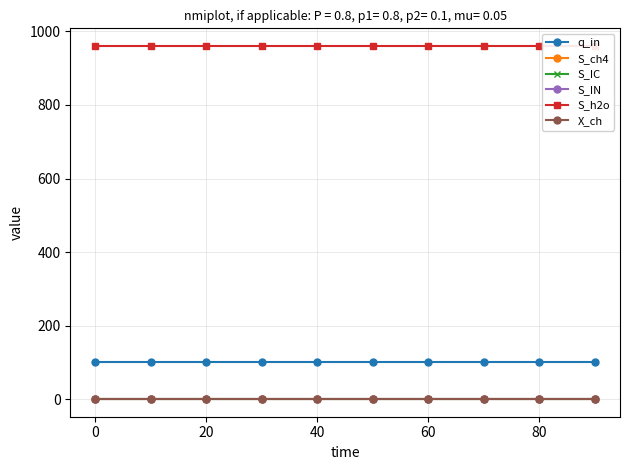

Rank the series by their maximum value, from highest to lowest.

S_h2o, q_in, X_ch, S_ch4, S_IC, S_IN